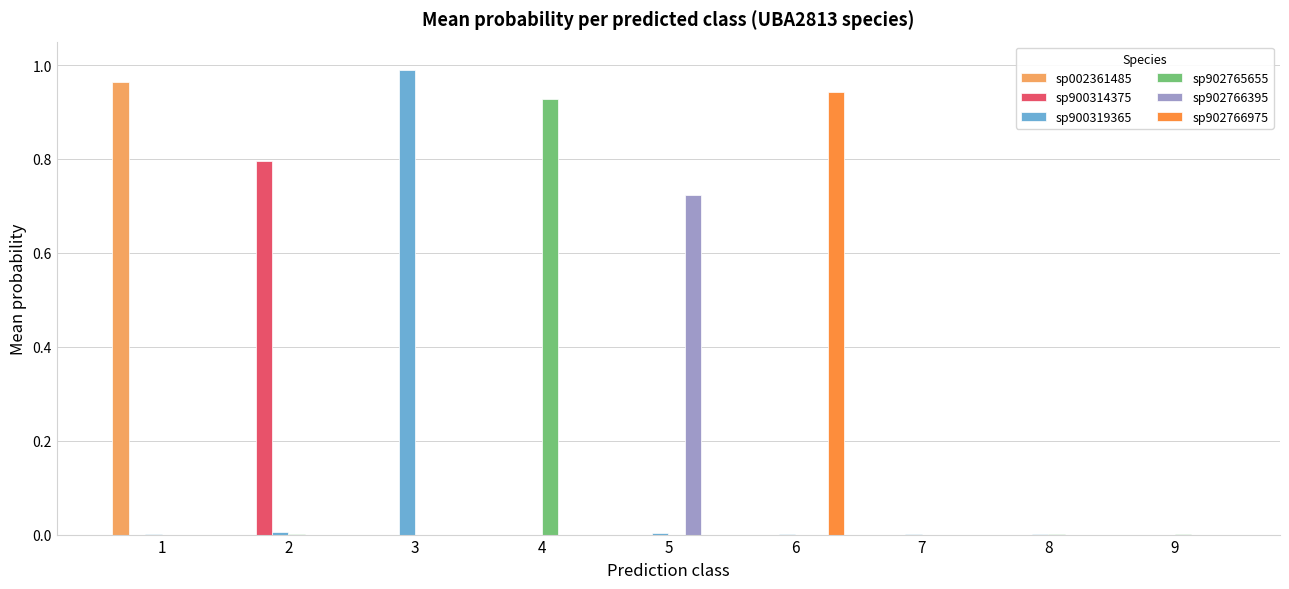

The sp002361485 series shows -0.5 at 3. True or false?

False